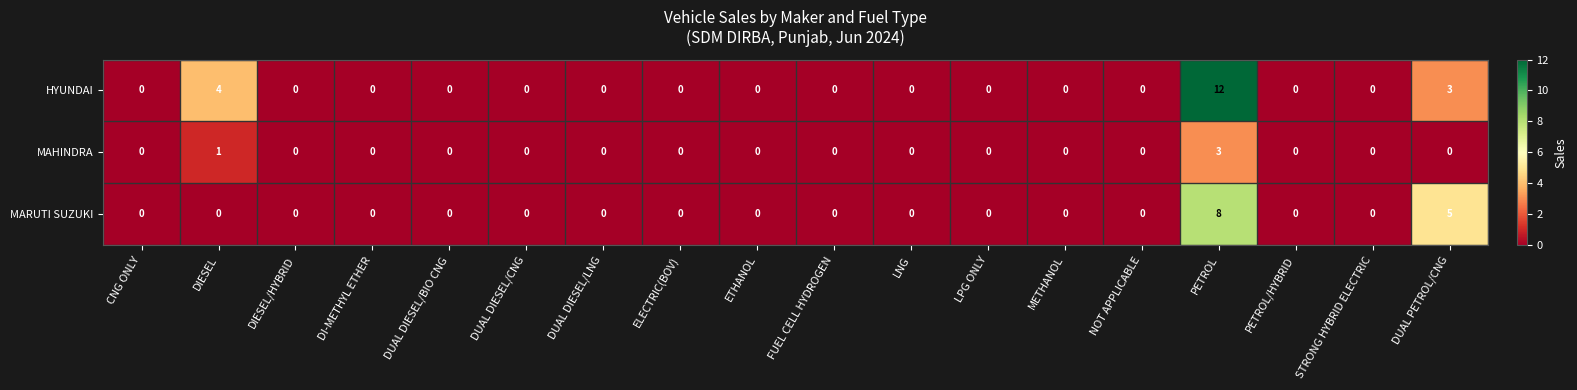

How many MARUTI SUZUKI values are between 0 and 1?

16